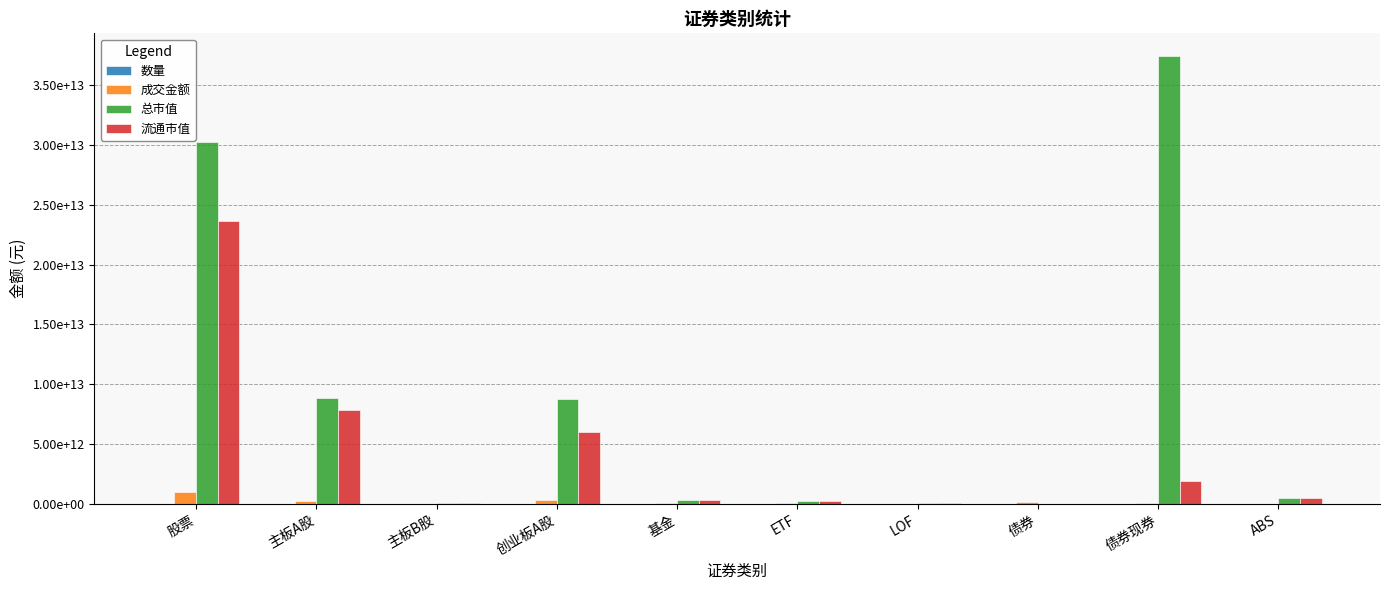

Are the bars grouped side by side (vs. stacked)?

Yes